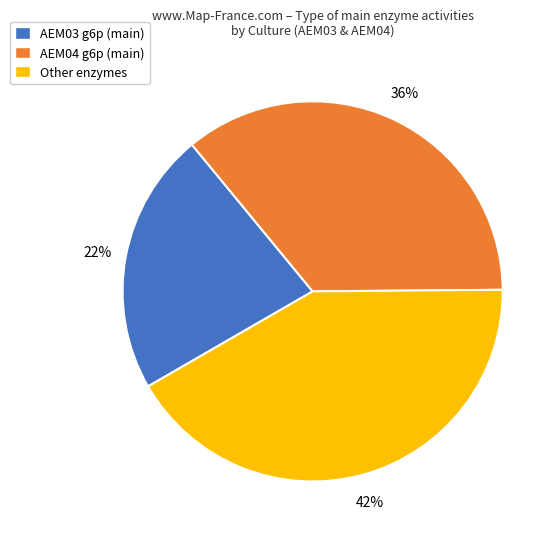

To the nearest percent, what is the combined percentage of Other enzymes and AEM04 g6p (main)?

78%